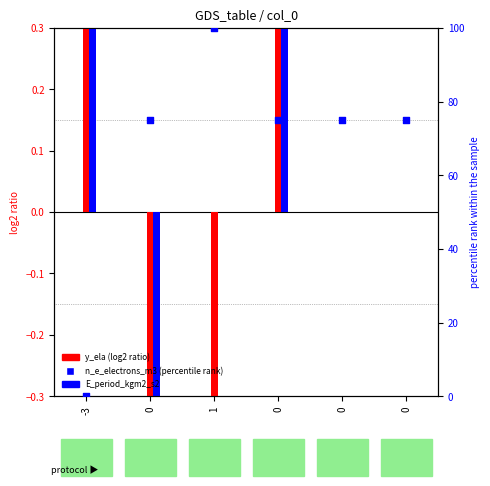

Is the value of y_ela at 0 greater than the value of E_period_kgm2_s2 at 0?

No